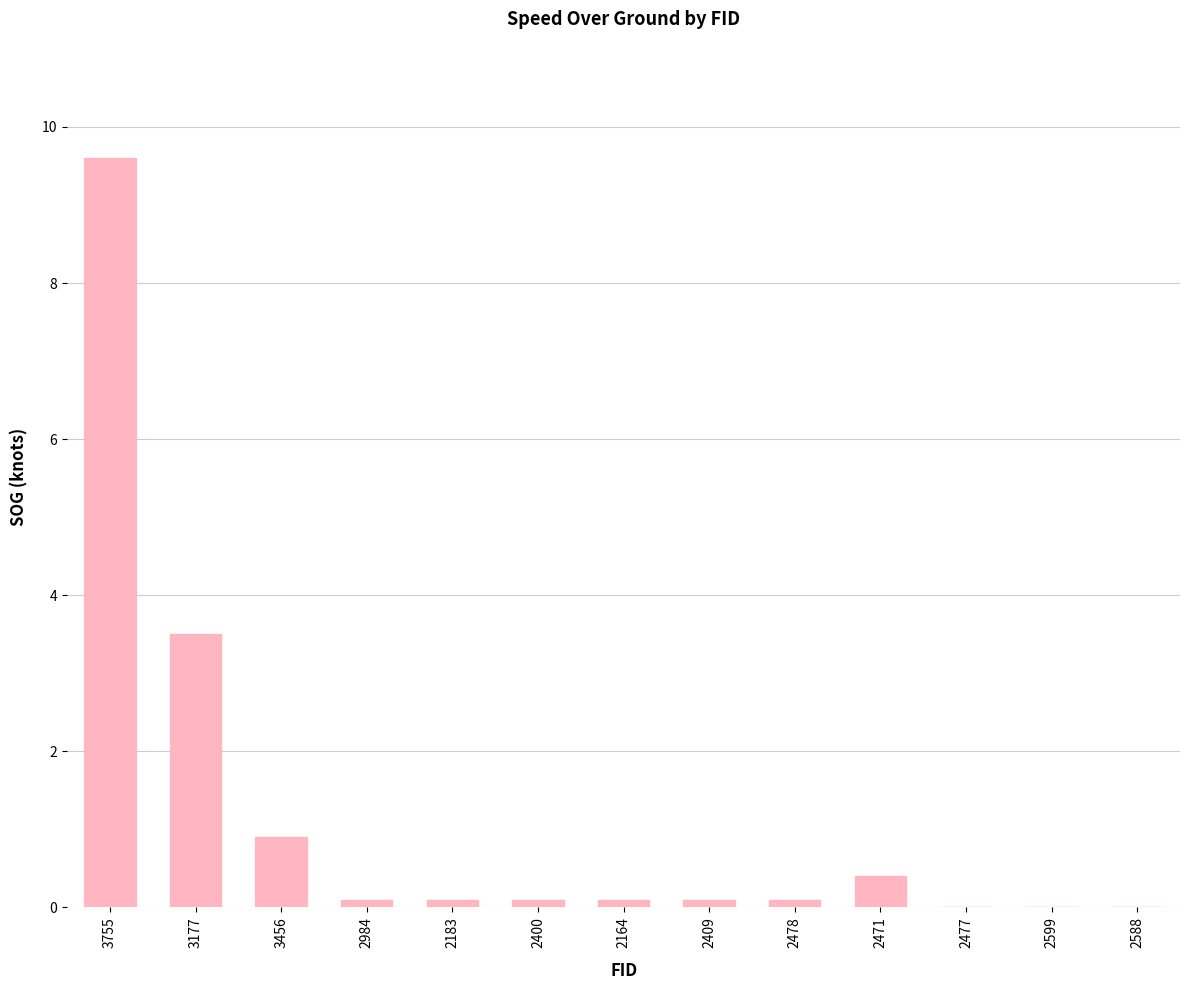

What is the maximum value shown in the chart?

9.6